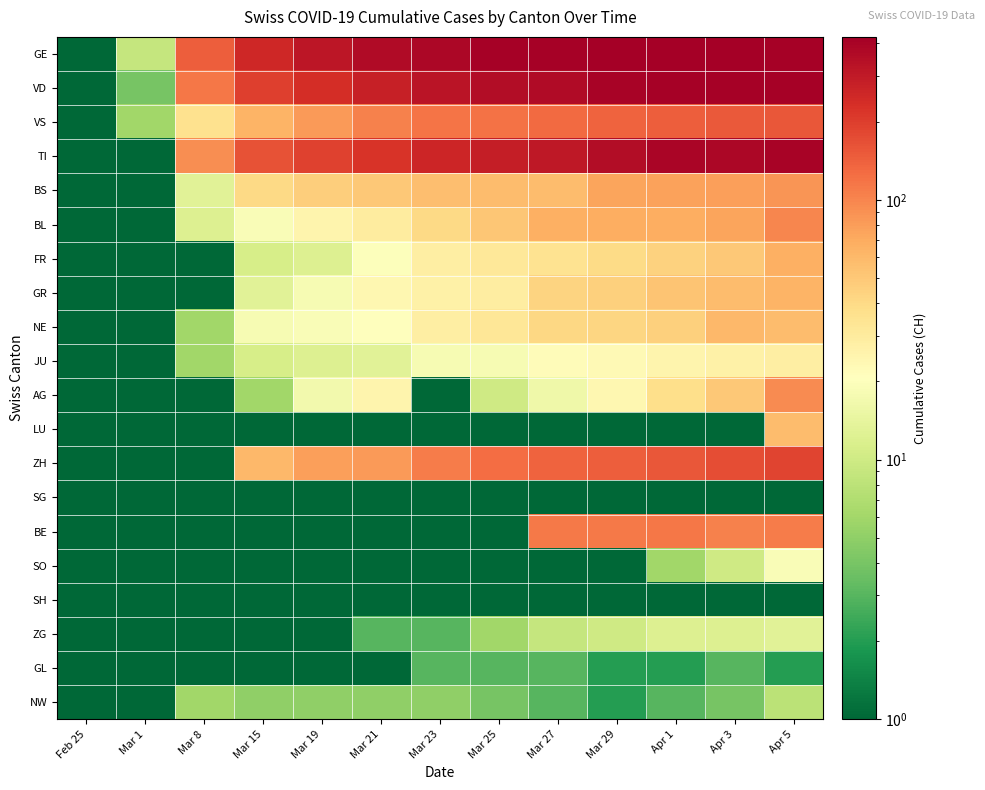

Reading left to right, transcribe all the data shown in this chart.

GE: Feb 25=0.1	Mar 1=9.0	Mar 8=145.0	Mar 15=258.0	Mar 19=313.0	Mar 21=365.0	Mar 23=382.0	Mar 25=405.0	Mar 27=406.0	Mar 29=424.0	Apr 1=424.0	Apr 3=421.0	Apr 5=406.0
VD: Feb 25=0.1	Mar 1=4.0	Mar 8=114.0	Mar 15=195.0	Mar 19=237.0	Mar 21=282.0	Mar 23=323.0	Mar 25=351.0	Mar 27=364.0	Mar 29=397.0	Apr 1=408.0	Apr 3=410.0	Apr 5=411.0
VS: Feb 25=0.1	Mar 1=6.0	Mar 8=36.0	Mar 15=64.0	Mar 19=83.0	Mar 21=104.0	Mar 23=118.0	Mar 25=119.0	Mar 27=129.0	Mar 29=138.0	Apr 1=143.0	Apr 3=153.0	Apr 5=154.0
TI: Feb 25=0.1	Mar 1=0.1	Mar 8=92.0	Mar 15=163.0	Mar 19=190.0	Mar 21=224.0	Mar 23=261.0	Mar 25=285.0	Mar 27=306.0	Mar 29=358.0	Apr 1=386.0	Apr 3=385.0	Apr 5=402.0
BS: Feb 25=0.1	Mar 1=1.0	Mar 8=13.0	Mar 15=40.0	Mar 19=46.0	Mar 21=50.0	Mar 23=56.0	Mar 25=58.0	Mar 27=58.0	Mar 29=74.0	Apr 1=76.0	Apr 3=79.0	Apr 5=87.0
BL: Feb 25=0.1	Mar 1=1.0	Mar 8=12.0	Mar 15=19.0	Mar 19=25.0	Mar 21=30.0	Mar 23=40.0	Mar 25=51.0	Mar 27=66.0	Mar 29=68.0	Apr 1=68.0	Apr 3=75.0	Apr 5=99.0
FR: Feb 25=0.1	Mar 1=0.1	Mar 8=0.1	Mar 15=11.0	Mar 19=12.0	Mar 21=20.0	Mar 23=28.0	Mar 25=32.0	Mar 27=35.0	Mar 29=39.0	Apr 1=44.0	Apr 3=50.0	Apr 5=67.0
GR: Feb 25=0.1	Mar 1=0.1	Mar 8=0.1	Mar 15=13.0	Mar 19=18.0	Mar 21=24.0	Mar 23=27.0	Mar 25=29.0	Mar 27=43.0	Mar 29=45.0	Apr 1=52.0	Apr 3=58.0	Apr 5=63.0
NE: Feb 25=0.1	Mar 1=0.1	Mar 8=6.0	Mar 15=18.0	Mar 19=19.0	Mar 21=21.0	Mar 23=28.0	Mar 25=33.0	Mar 27=41.0	Mar 29=42.0	Apr 1=45.0	Apr 3=60.0	Apr 5=57.0
JU: Feb 25=0.1	Mar 1=1.0	Mar 8=6.0	Mar 15=11.0	Mar 19=12.0	Mar 21=13.0	Mar 23=18.0	Mar 25=18.0	Mar 27=22.0	Mar 29=23.0	Apr 1=25.0	Apr 3=27.0	Apr 5=28.0
AG: Feb 25=0.1	Mar 1=0.1	Mar 8=1.0	Mar 15=6.0	Mar 19=17.0	Mar 21=25.0	Mar 23=0.1	Mar 25=10.0	Mar 27=16.0	Mar 29=24.0	Apr 1=38.0	Apr 3=50.0	Apr 5=94.0
LU: Feb 25=0.1	Mar 1=0.1	Mar 8=0.1	Mar 15=0.1	Mar 19=0.1	Mar 21=0.1	Mar 23=0.1	Mar 25=0.1	Mar 27=0.1	Mar 29=0.1	Apr 1=0.1	Apr 3=0.1	Apr 5=57.0
ZH: Feb 25=0.1	Mar 1=0.1	Mar 8=0.1	Mar 15=60.0	Mar 19=78.0	Mar 21=83.0	Mar 23=110.0	Mar 25=127.0	Mar 27=138.0	Mar 29=146.0	Apr 1=156.0	Apr 3=171.0	Apr 5=187.0
SG: Feb 25=0.1	Mar 1=0.1	Mar 8=0.1	Mar 15=0.1	Mar 19=0.1	Mar 21=0.1	Mar 23=0.1	Mar 25=0.1	Mar 27=0.1	Mar 29=0.1	Apr 1=0.1	Apr 3=0.1	Apr 5=0.1
BE: Feb 25=0.1	Mar 1=0.1	Mar 8=0.1	Mar 15=0.1	Mar 19=0.1	Mar 21=0.1	Mar 23=0.1	Mar 25=0.1	Mar 27=112.0	Mar 29=111.0	Apr 1=115.0	Apr 3=104.0	Apr 5=109.0
SO: Feb 25=0.1	Mar 1=0.1	Mar 8=0.1	Mar 15=0.1	Mar 19=0.1	Mar 21=0.1	Mar 23=0.1	Mar 25=0.1	Mar 27=0.1	Mar 29=0.1	Apr 1=6.0	Apr 3=10.0	Apr 5=19.0
SH: Feb 25=0.1	Mar 1=0.1	Mar 8=0.1	Mar 15=0.1	Mar 19=0.1	Mar 21=0.1	Mar 23=0.1	Mar 25=0.1	Mar 27=0.1	Mar 29=0.1	Apr 1=0.1	Apr 3=0.1	Apr 5=0.1
ZG: Feb 25=0.1	Mar 1=0.1	Mar 8=0.1	Mar 15=1.0	Mar 19=1.0	Mar 21=3.0	Mar 23=3.0	Mar 25=6.0	Mar 27=9.0	Mar 29=10.0	Apr 1=12.0	Apr 3=12.0	Apr 5=13.0
GL: Feb 25=0.1	Mar 1=0.1	Mar 8=0.1	Mar 15=0.1	Mar 19=0.1	Mar 21=0.1	Mar 23=3.0	Mar 25=3.0	Mar 27=3.0	Mar 29=2.0	Apr 1=2.0	Apr 3=3.0	Apr 5=2.0
NW: Feb 25=0.1	Mar 1=0.1	Mar 8=6.0	Mar 15=5.0	Mar 19=5.0	Mar 21=5.0	Mar 23=5.0	Mar 25=4.0	Mar 27=3.0	Mar 29=2.0	Apr 1=3.0	Apr 3=4.0	Apr 5=8.0